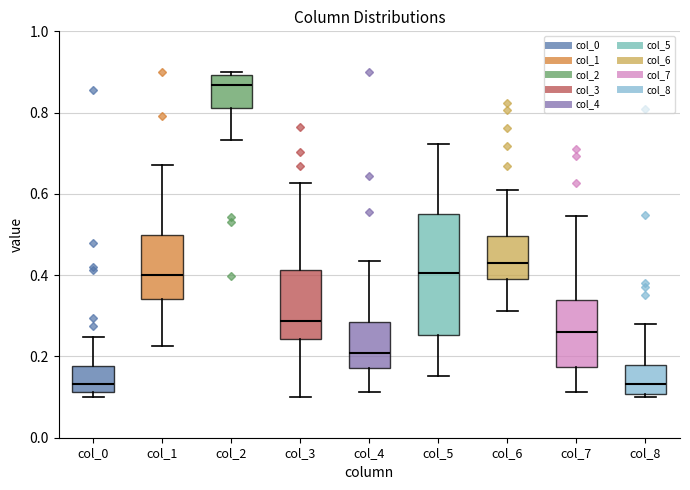

Where does the median line of the box for col_1 sit on the y-axis? The values are not printed on the chart, so give them approximately, as read against the axis.

0.40